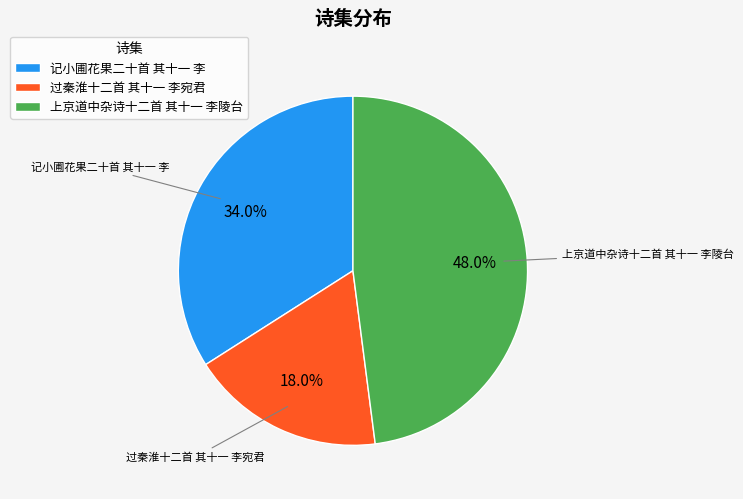

Is 过秦淮十二首 其十一 李宛君 the majority of the pie?

No